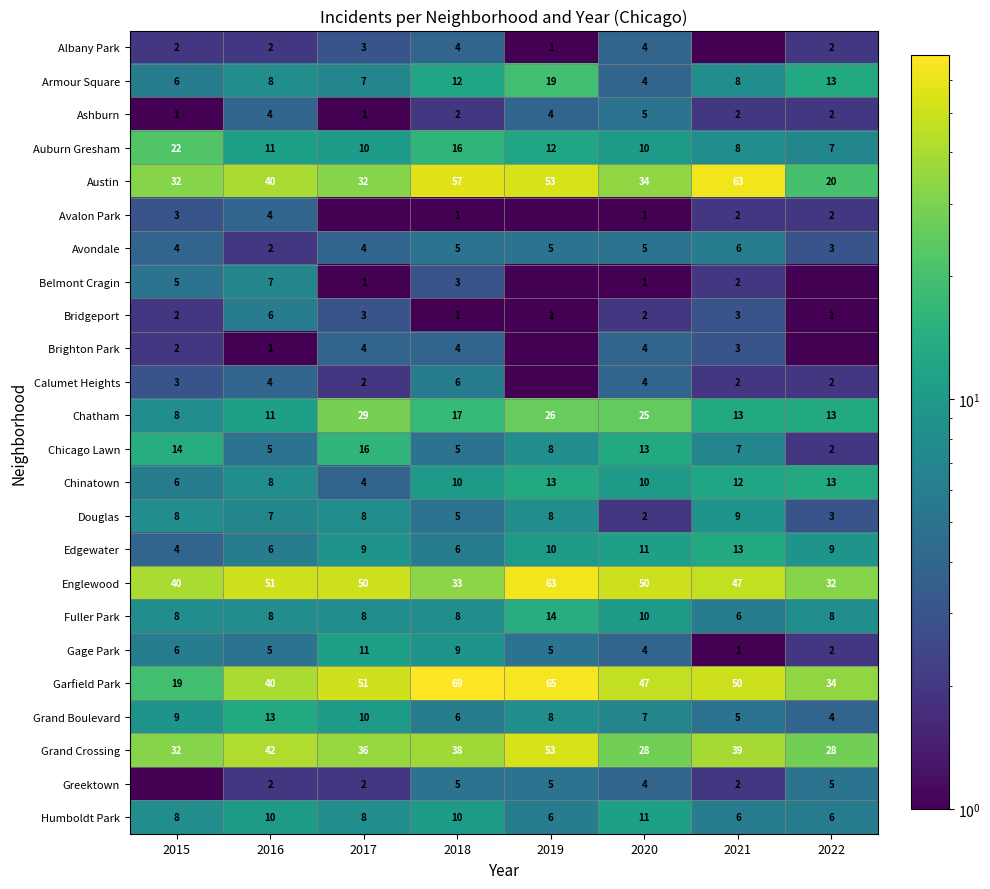

At which label does Edgewater reach its peak?

2021